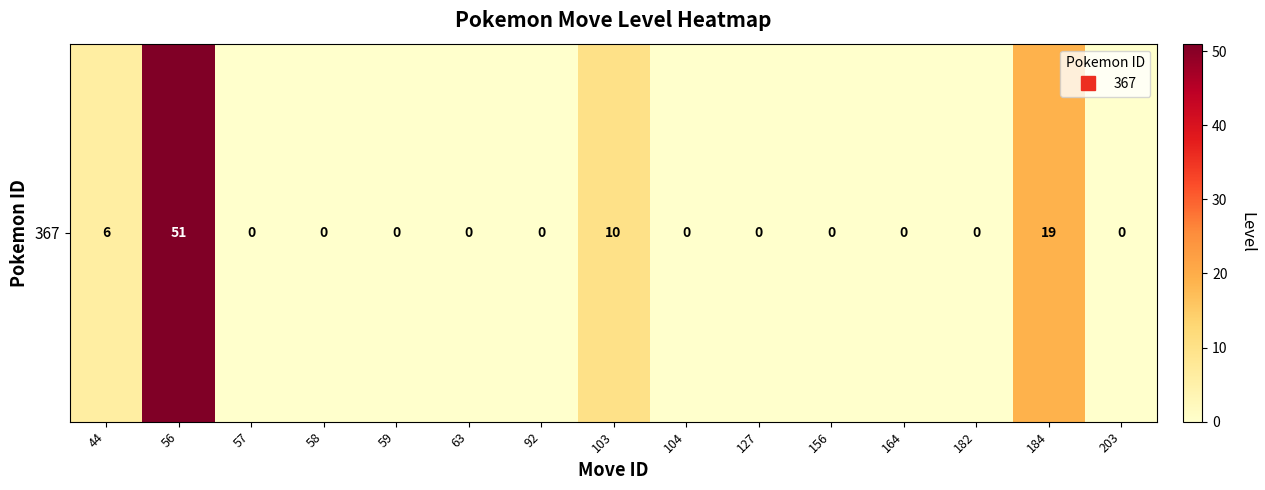

Rank the categories by value from highest to lowest.

56, 184, 103, 44, 57, 58, 59, 63, 92, 104, 127, 156, 164, 182, 203